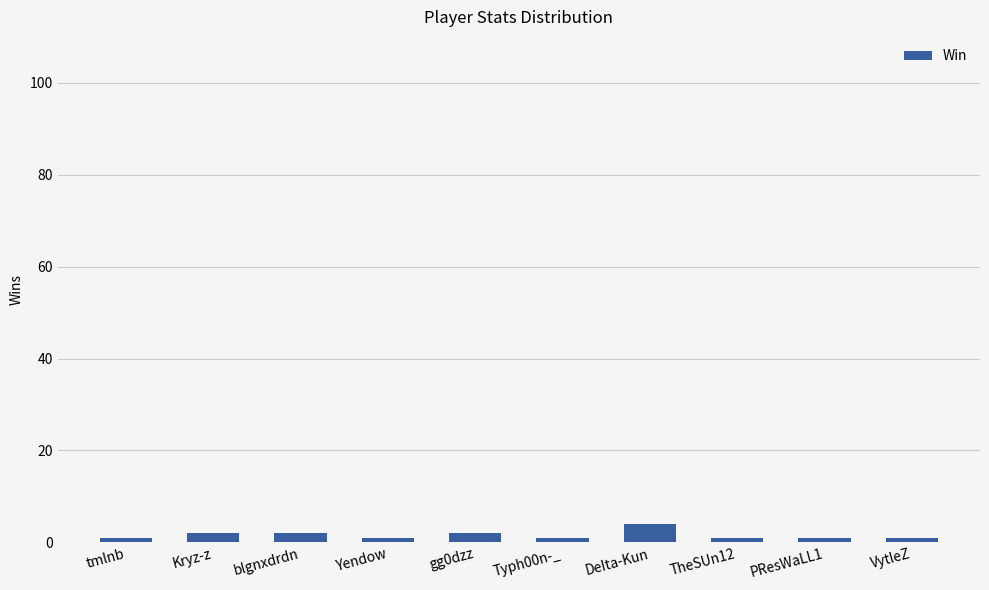

The chart shows a value of 1 at PResWaLL1. True or false?

True